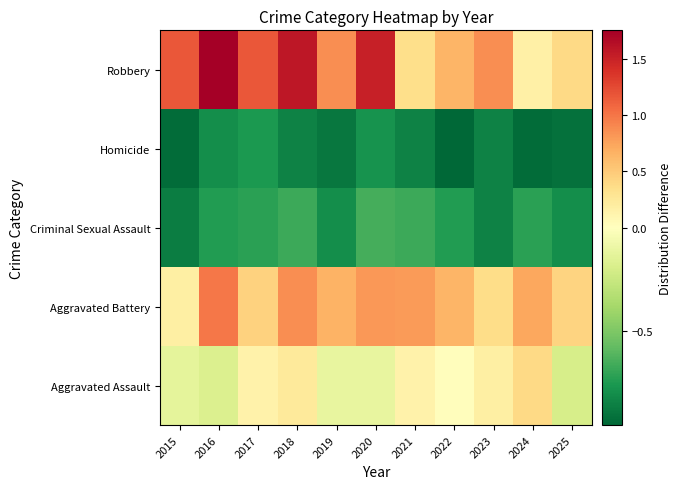

At how many categories does at least one series exceed 0?

11